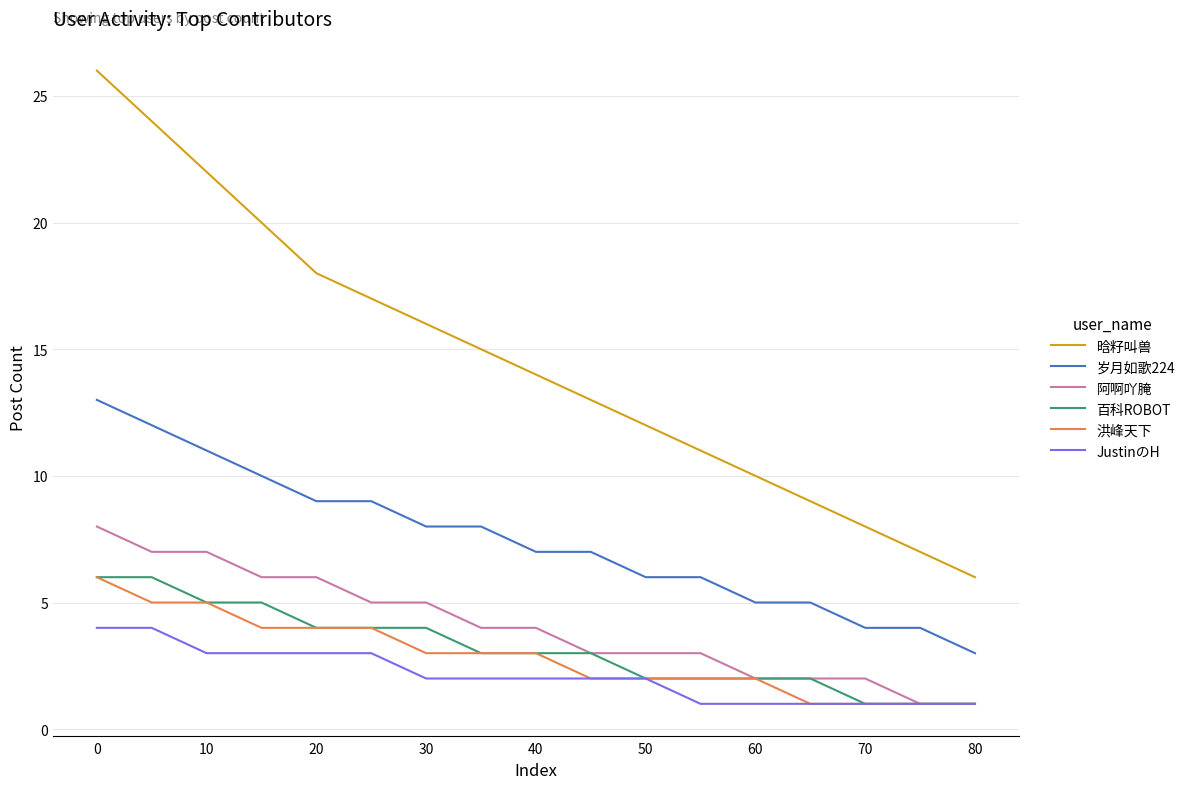

How many lines are shown in the chart?

6